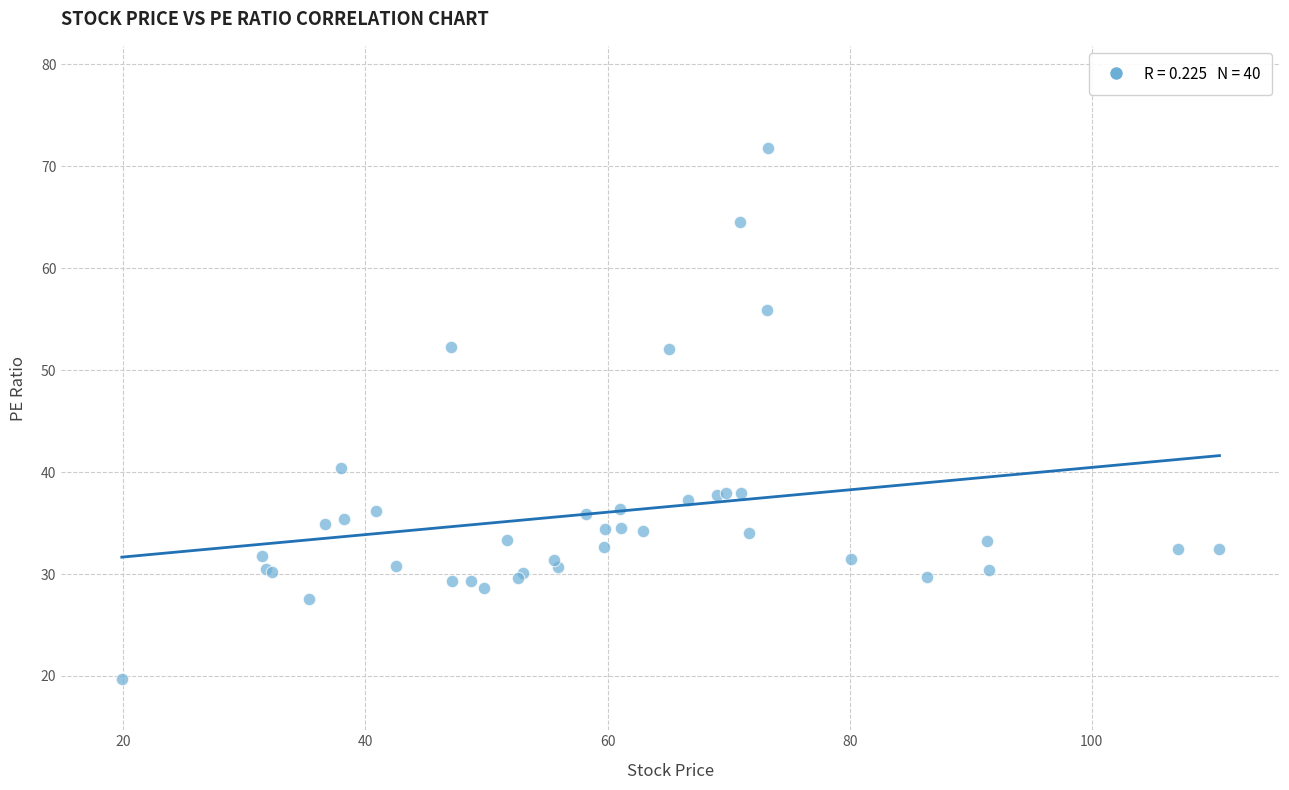

What Y value in the scatter plot is closest to 45?

40.4